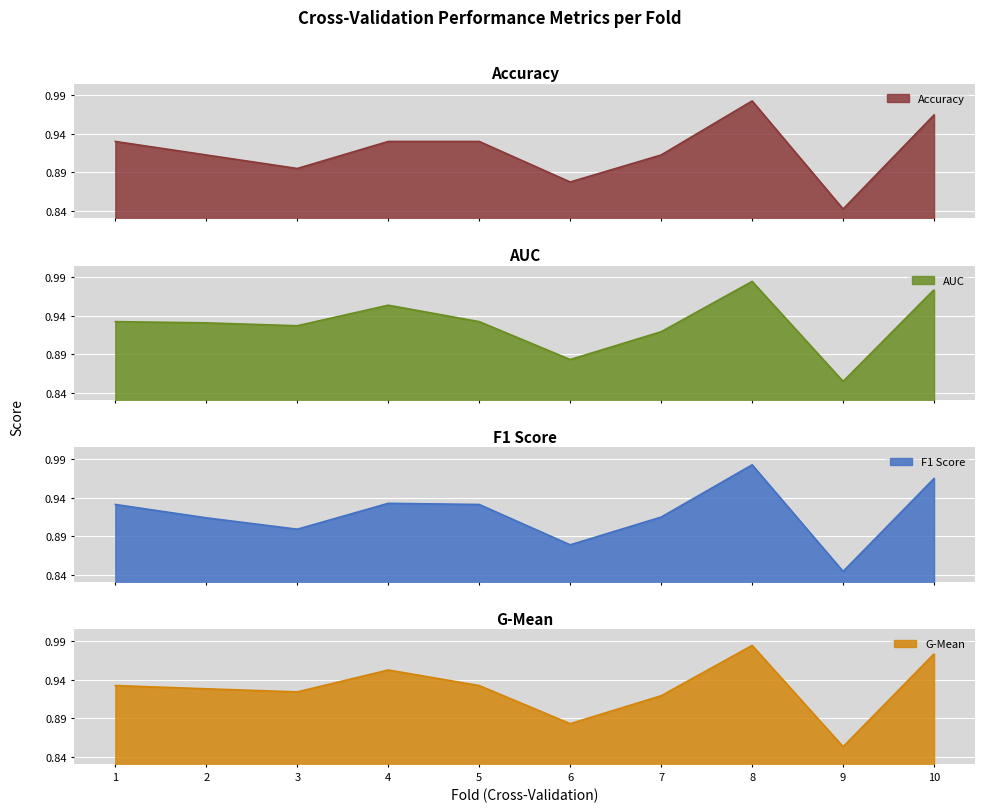

The value of f1_score at 9 is 0.6. True or false?

False